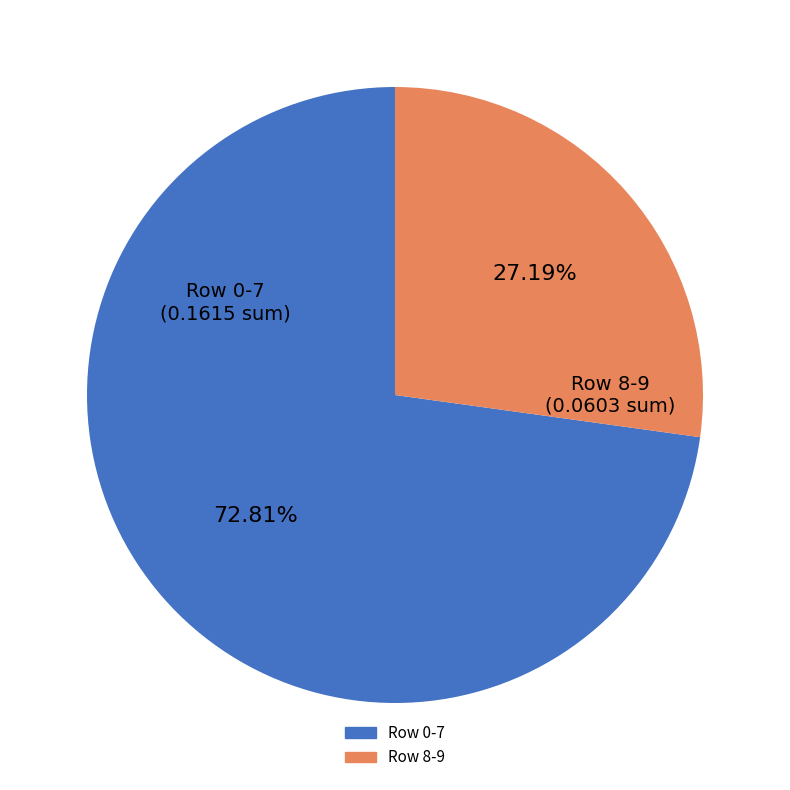

Is there any slice that represents more than half of the pie?

Yes